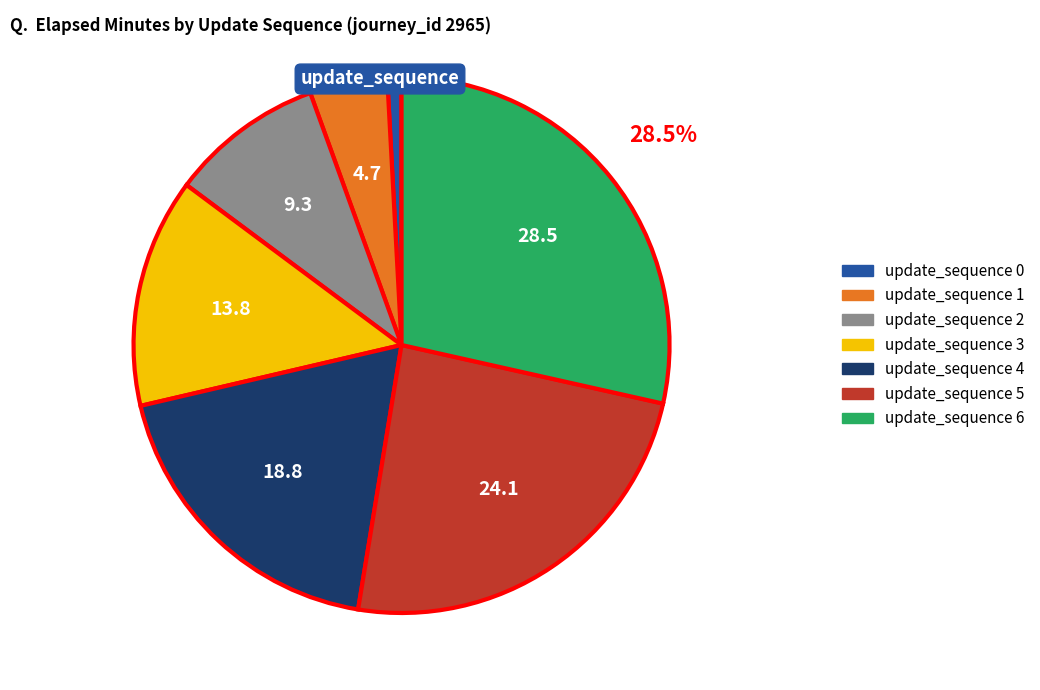

Is there a majority slice in this chart?

No